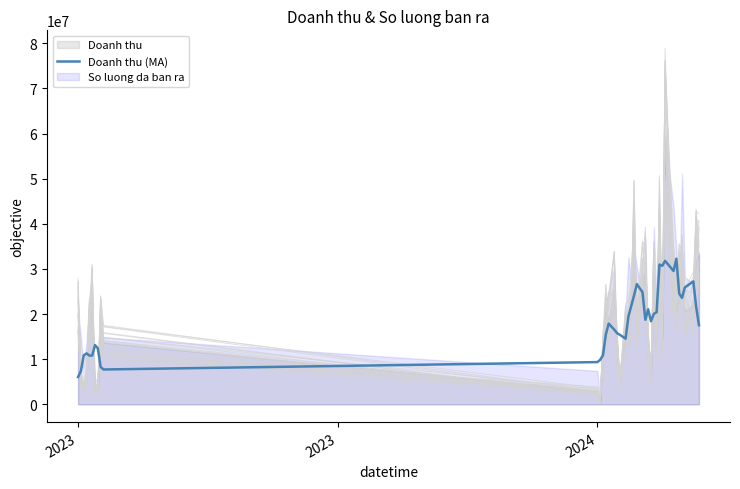

The value of Doanh thu (MA) at 2024 is 13834534. True or false?

False